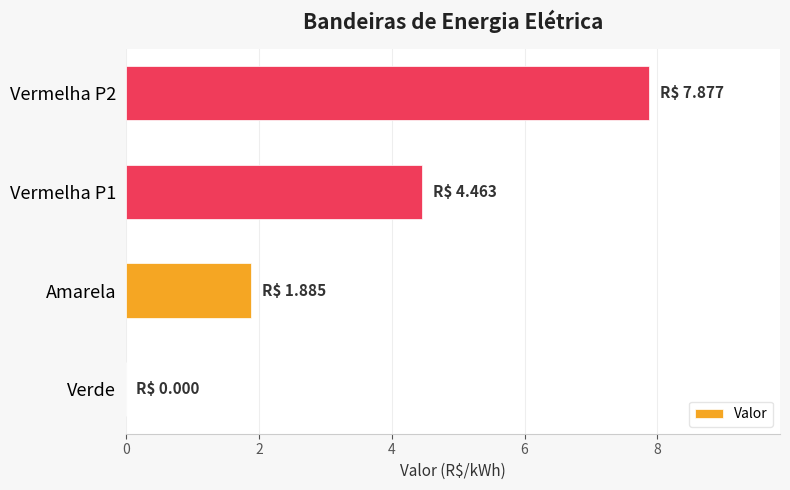

At which label is the value closest to 3?

Amarela